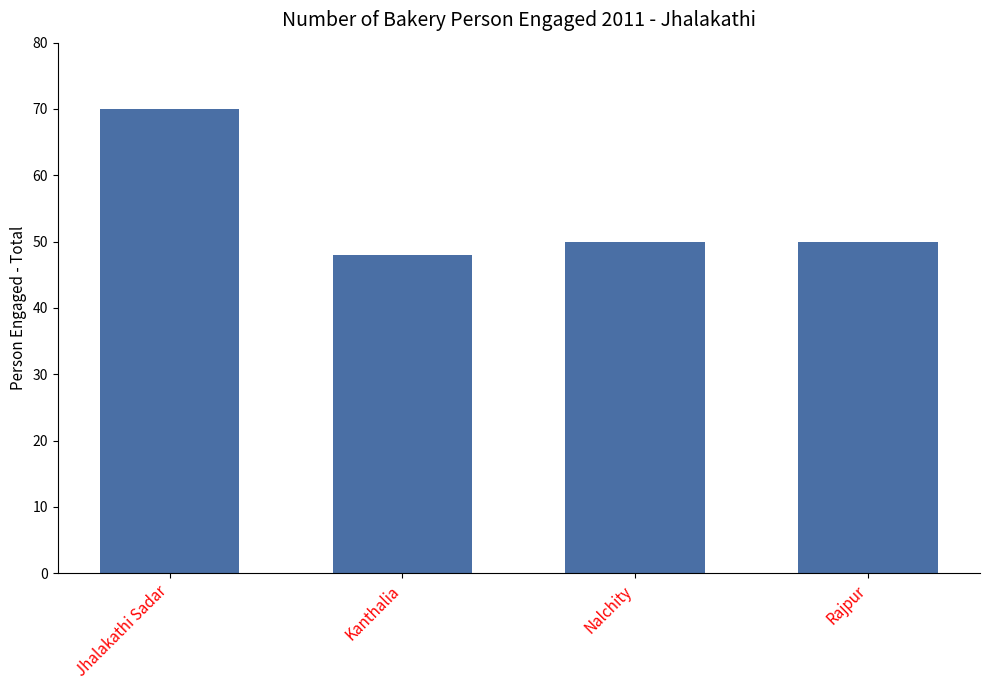

Between Jhalakathi Sadar and Rajpur, which is larger?

Jhalakathi Sadar